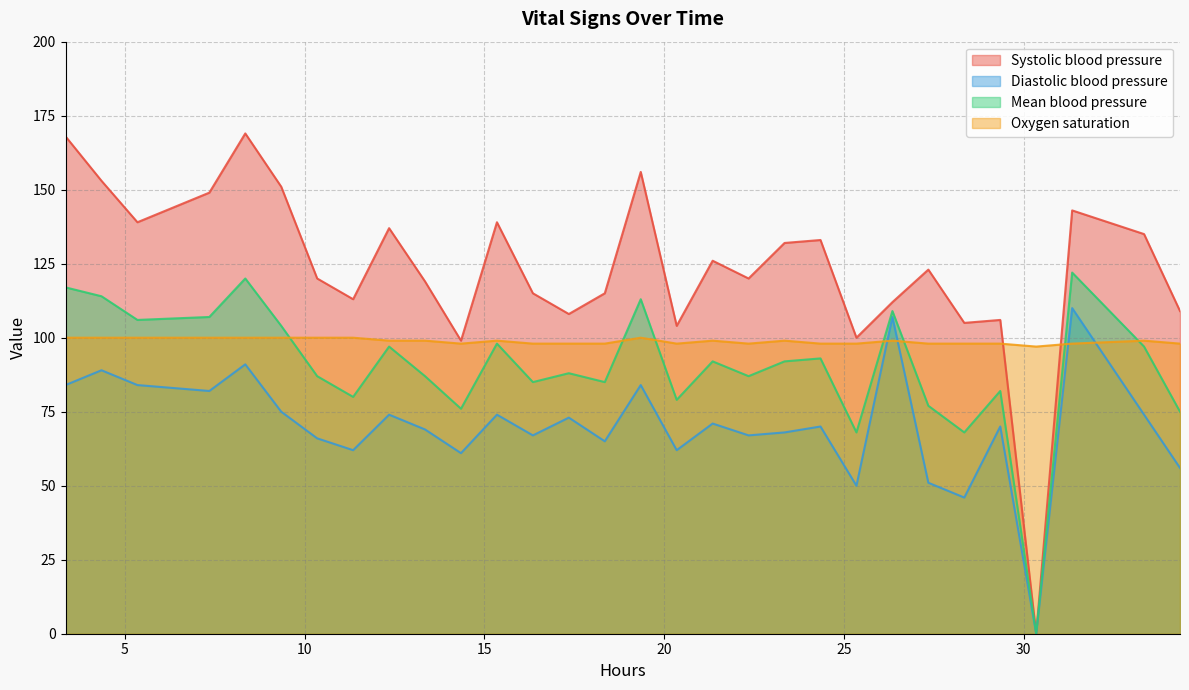

True or false: Mean blood pressure and Oxygen saturation cross at least once.

True